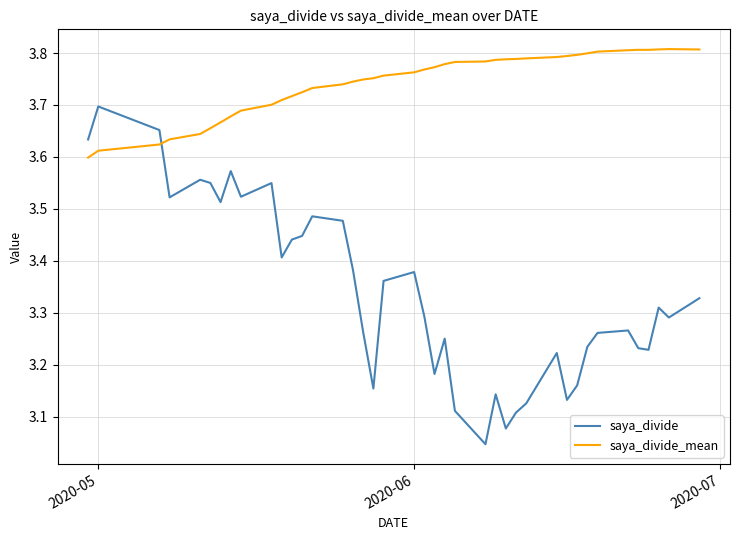

Which series has the widest spread of values?

saya_divide